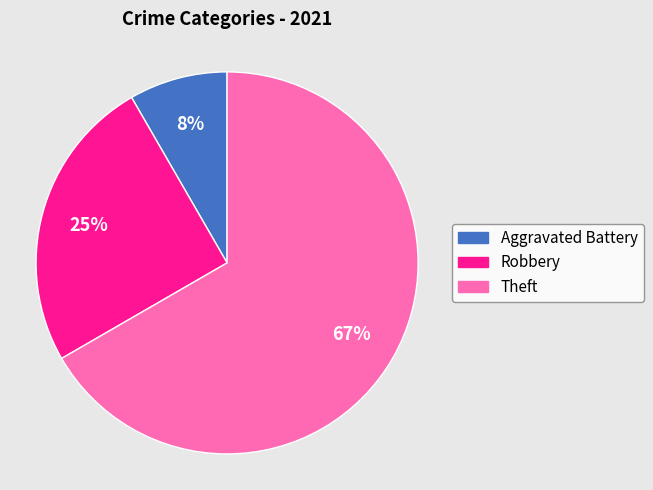

Approximately how many times larger is the value at Aggravated Battery compared to Robbery?

0.3